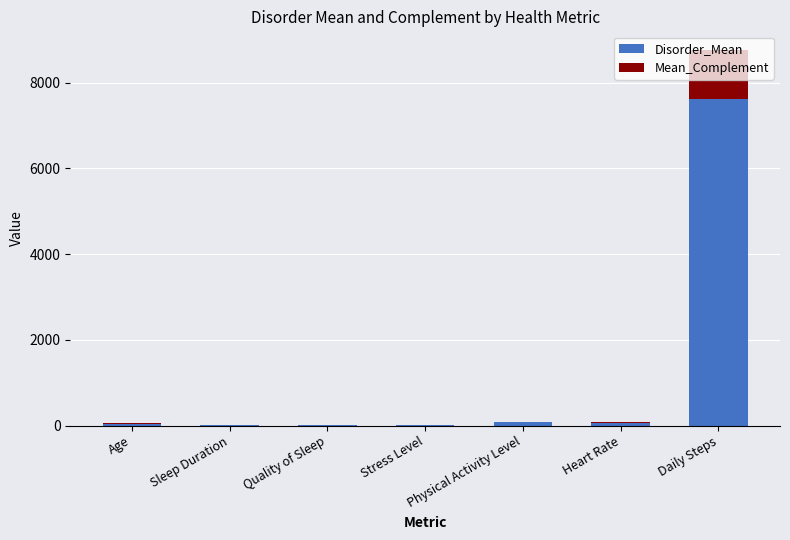

At which category is the sum across all series the highest?

Daily Steps